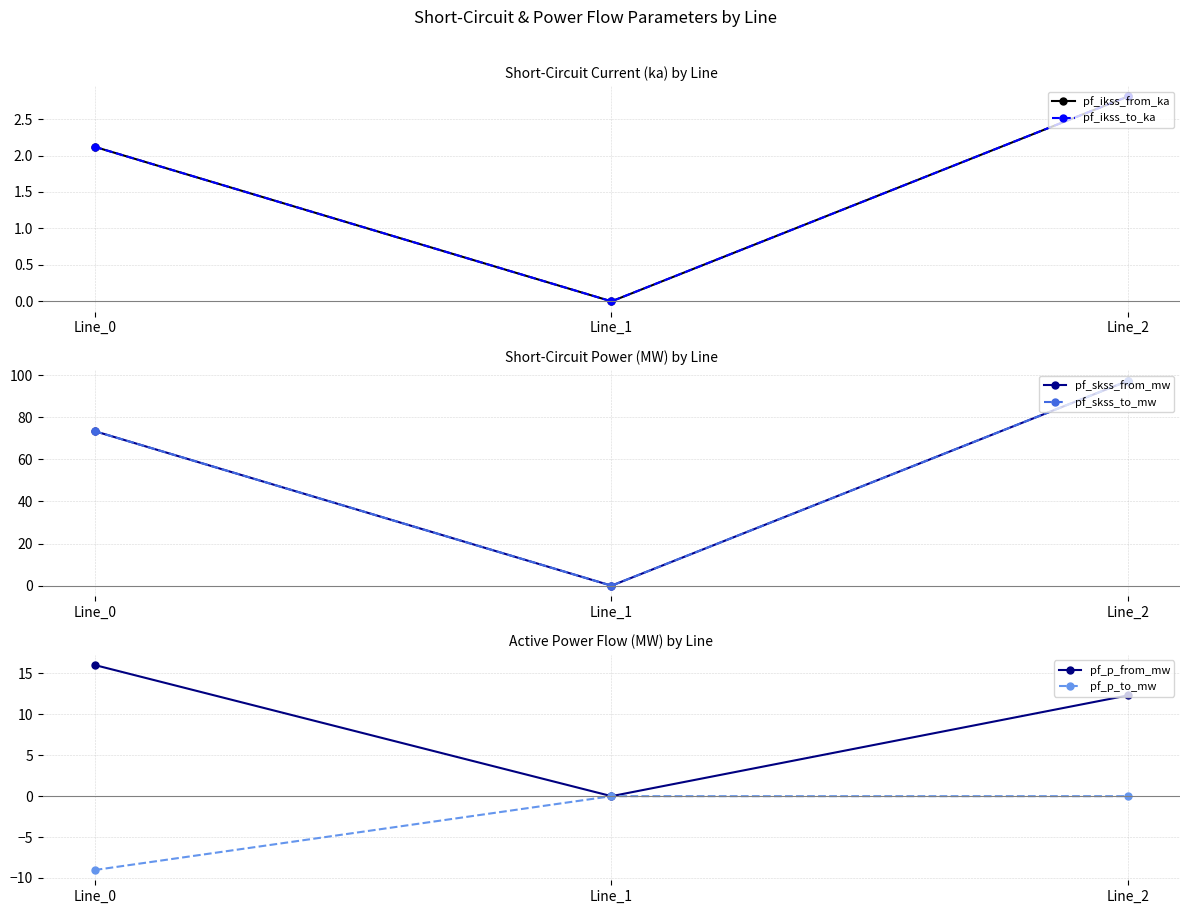

What are all the series names shown in the legend?

pf_ikss_from_ka, pf_ikss_to_ka, pf_skss_from_mw, pf_skss_to_mw, pf_p_from_mw, pf_p_to_mw